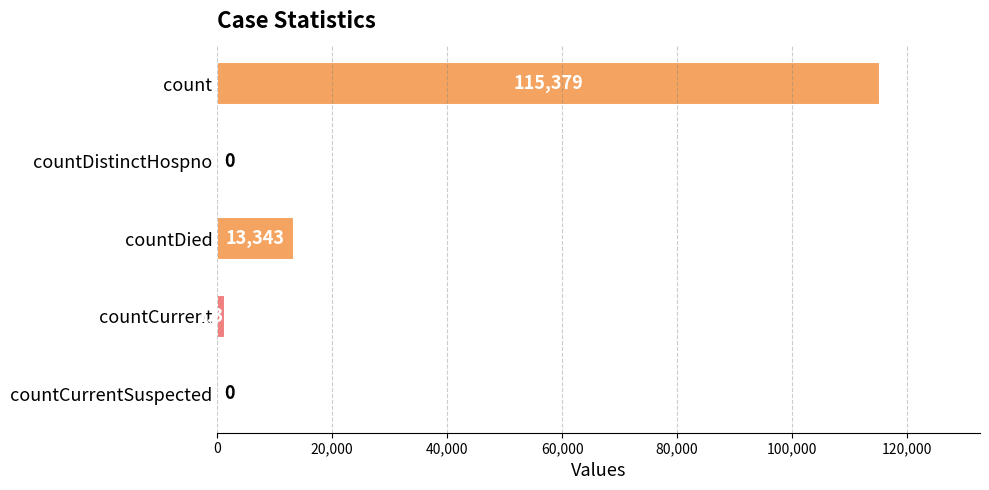

Reading top to bottom, what are all the values shown in this chart?

count=115379	countDistinctHospno=0	countDied=13343	countCurrent=1383	countCurrentSuspected=0